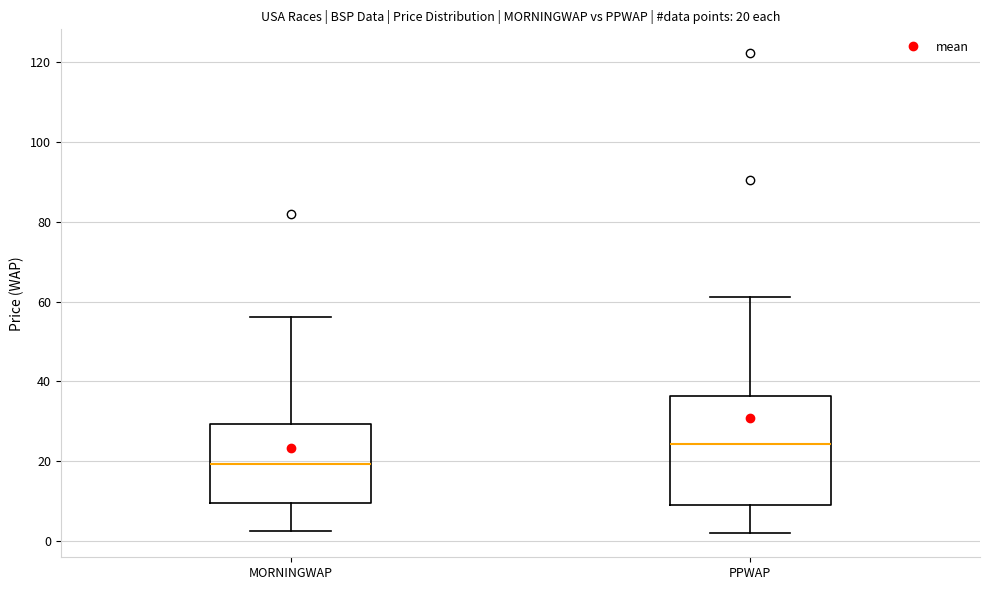

Comparing the boxes themselves (not the whiskers), which one is the tallest?

PPWAP